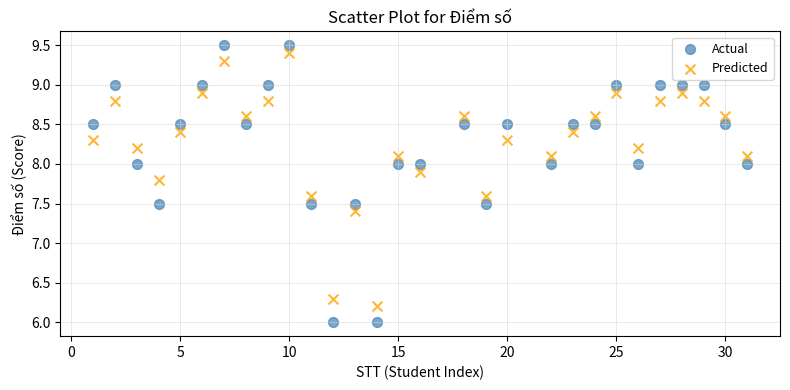

What are all the series names shown in the legend?

Actual, Predicted